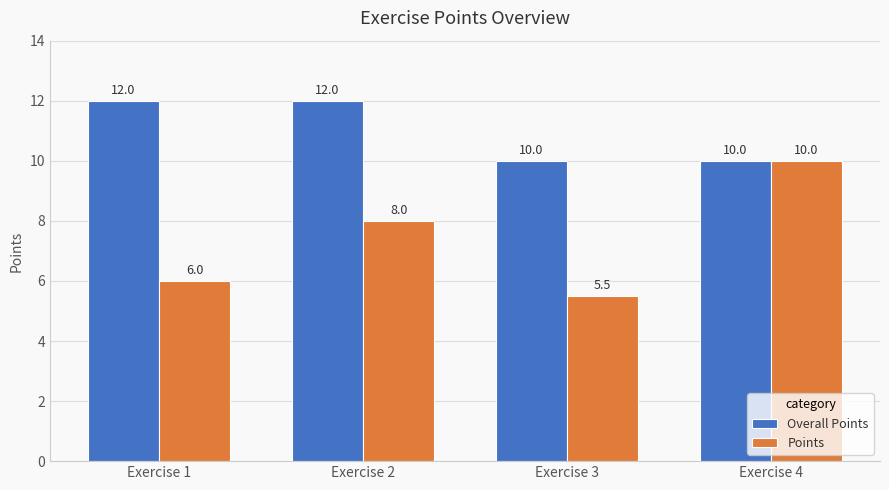

Which series changed the most between Exercise 2 and Exercise 3?

Points